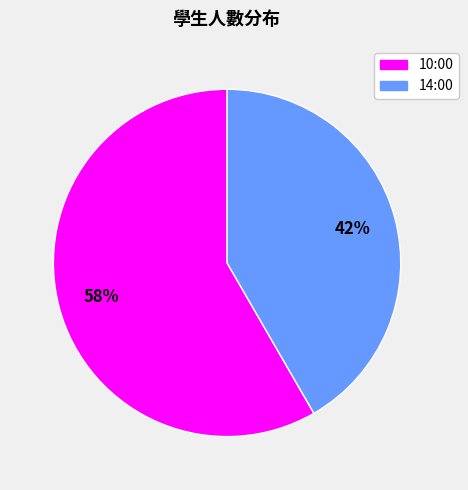

Count the number of slices in the pie.

2